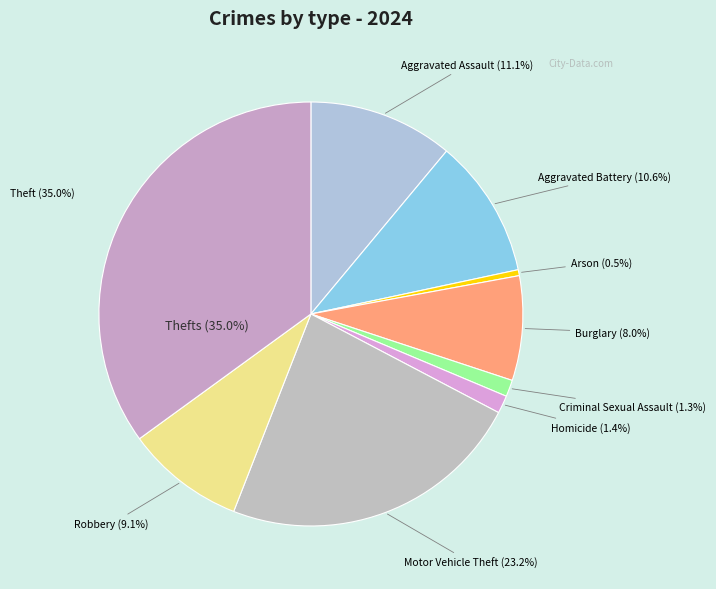

Between Aggravated Assault and Theft, which is larger?

Theft